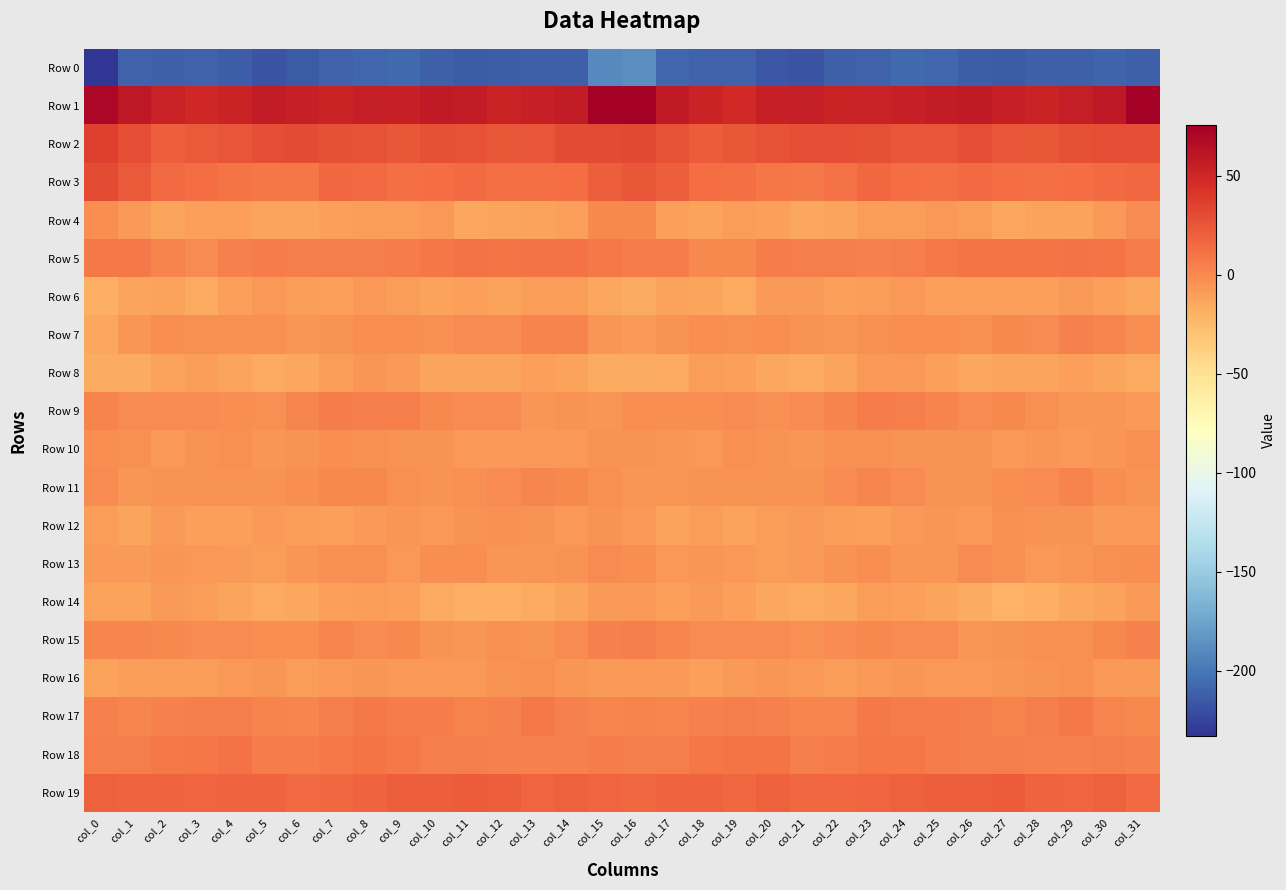

How many categories are shown in the chart?

32